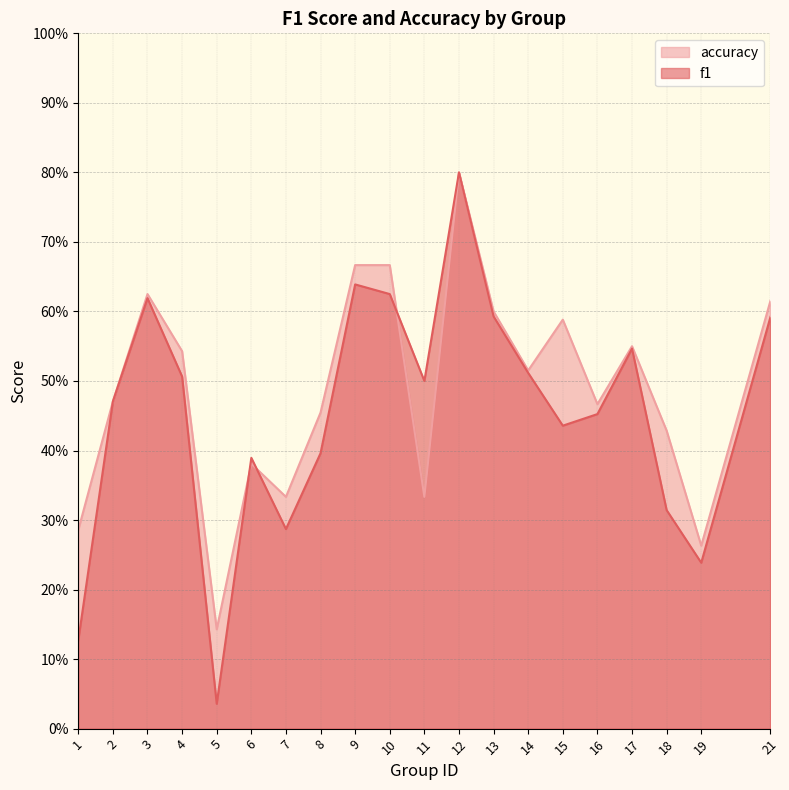

At which category does accuracy reach its first local valley?

5